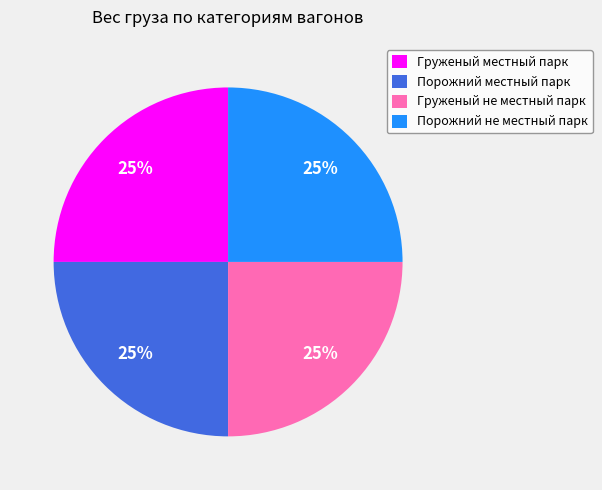

To the nearest percent, what is the difference between the Груженый местный парк and Порожний не местный парк slice percentages?

0%